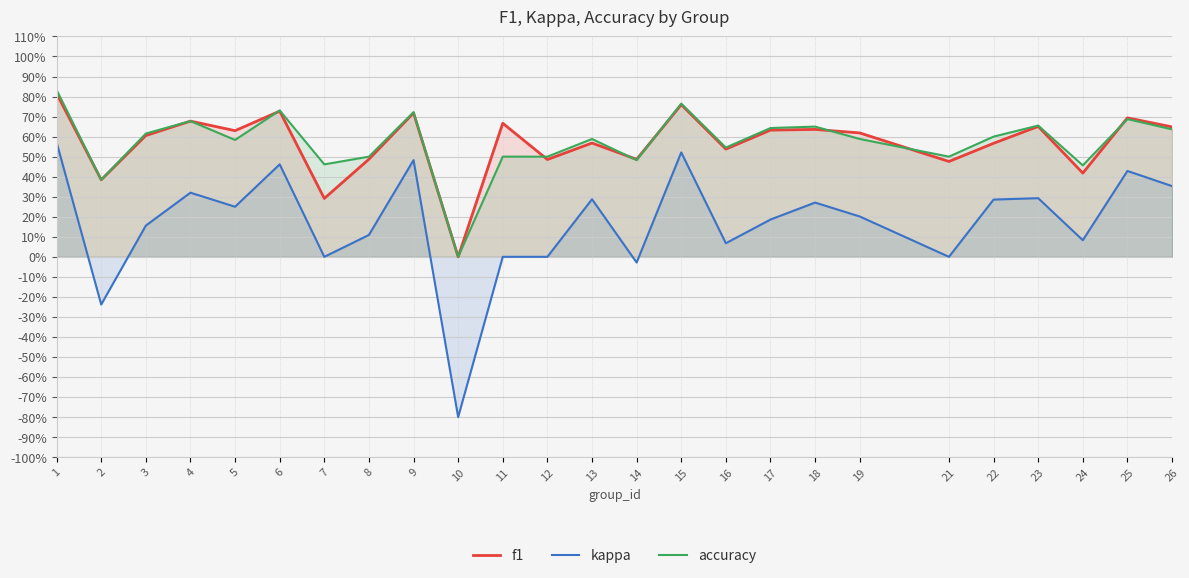

Which series changed the most between 1 and 25?

accuracy